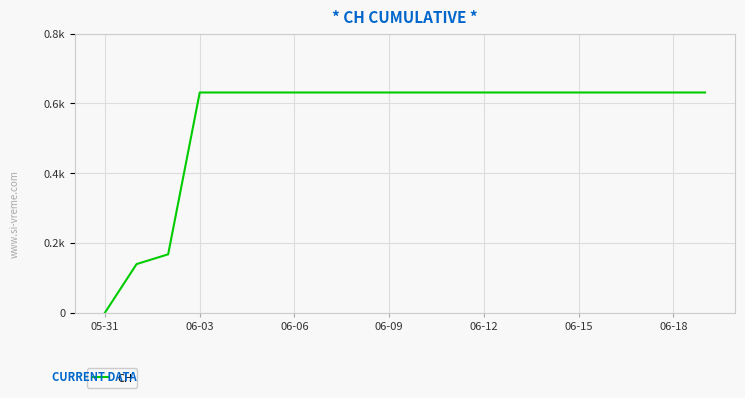

Reading left to right, transcribe all the data shown in this chart.

0	139	167	631	631	631	631	631	631	631	631	631	631	631	631	631	631	631	631	631